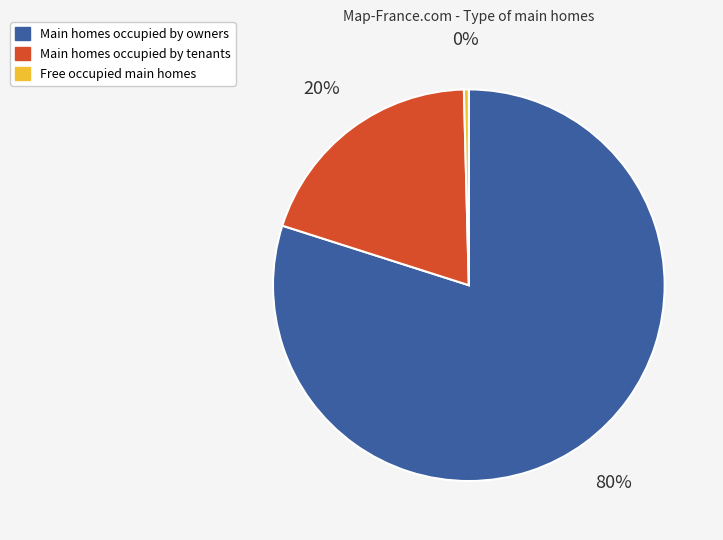

Rank the categories by value from highest to lowest.

Main homes occupied by owners, Main homes occupied by tenants, Free occupied main homes